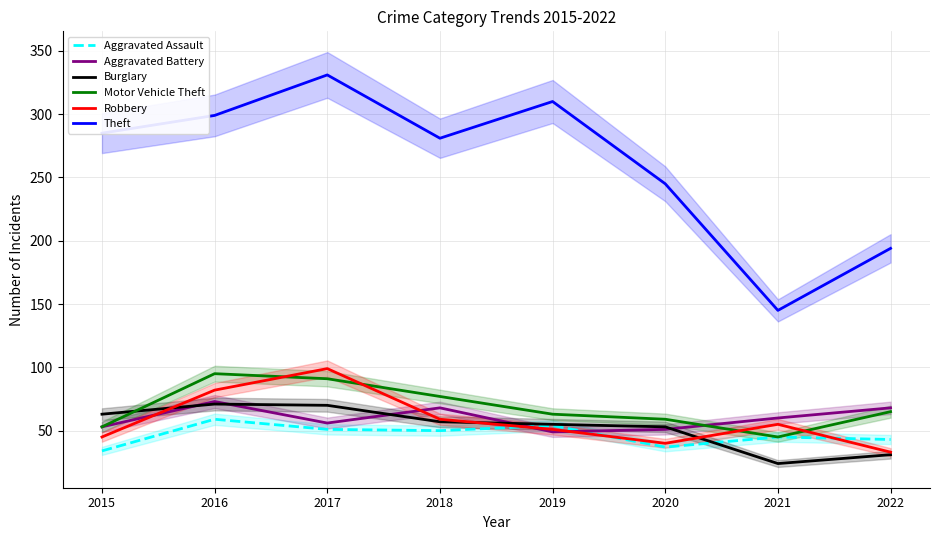

What is the value of the Motor Vehicle Theft point at the 4th from the left?

77